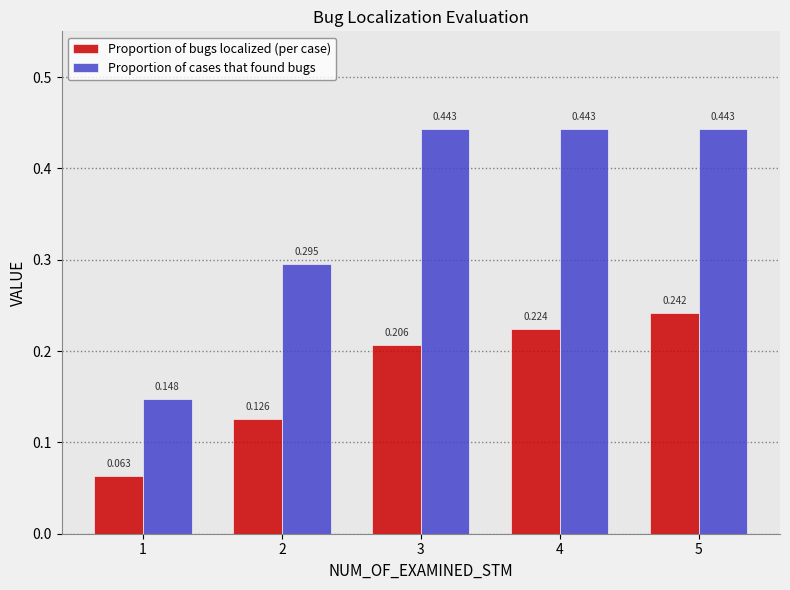

Which series has the widest spread of values?

Proportion of cases that found bugs